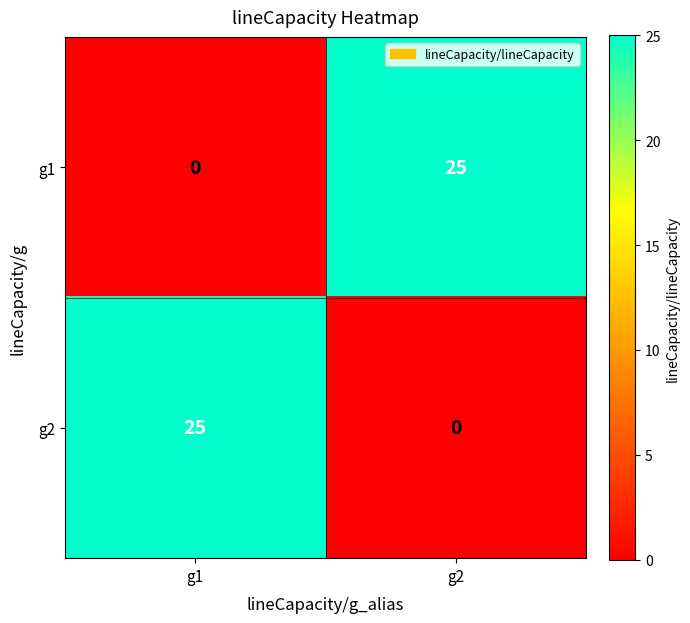

List the labels in order of g1 value, largest first.

g2, g1